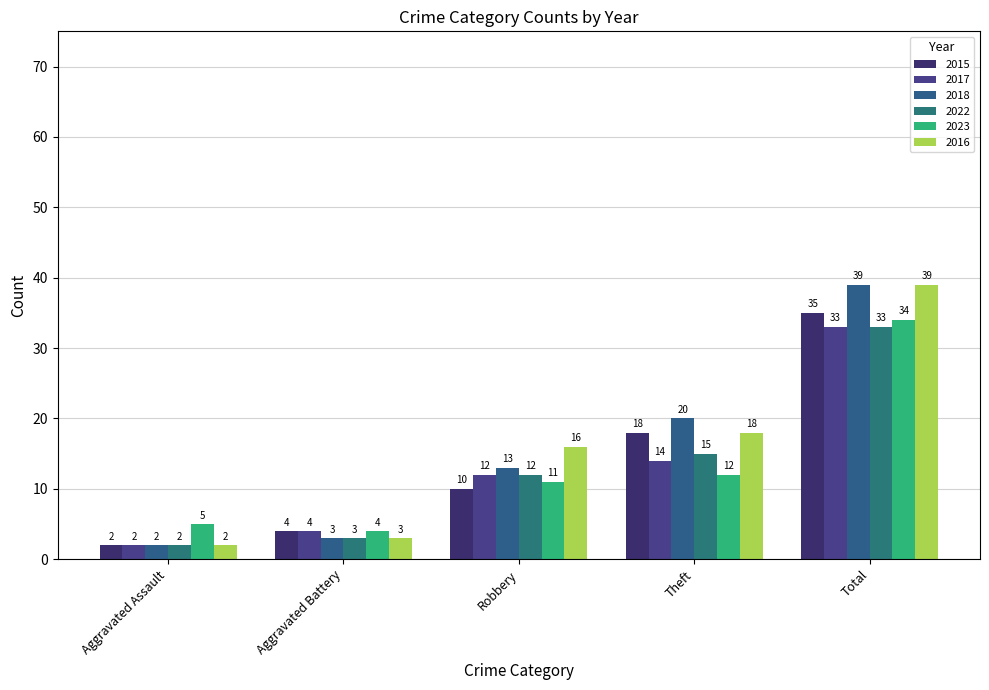

Is it true that 2016 equals 39 at Total?

True